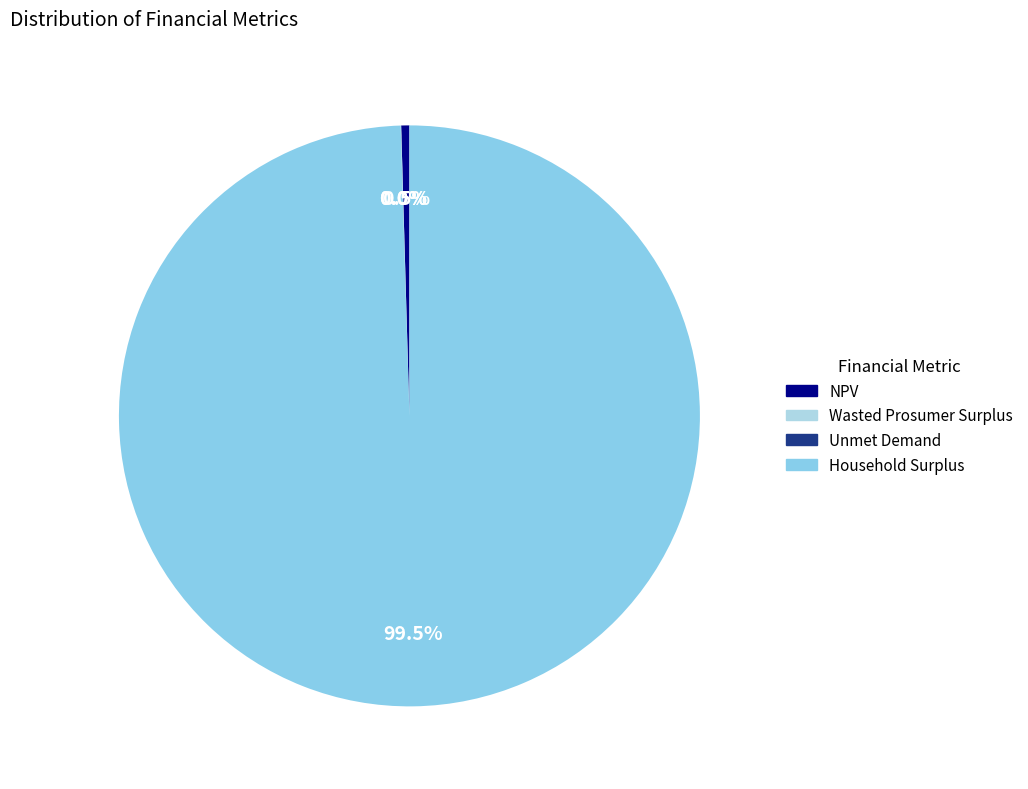

To the nearest percent, what is the difference between the largest and smallest slice percentages?

100%